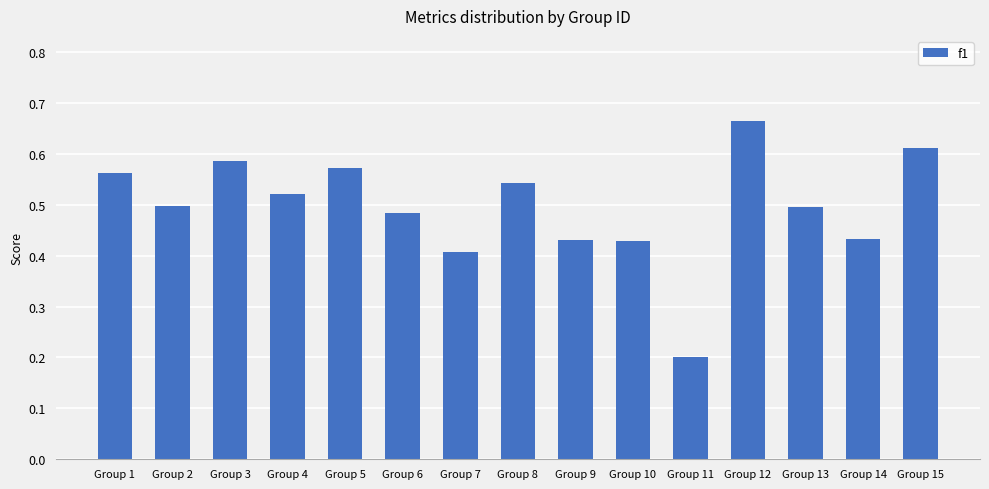

The chart shows a value of 0.2 at Group 9. True or false?

False